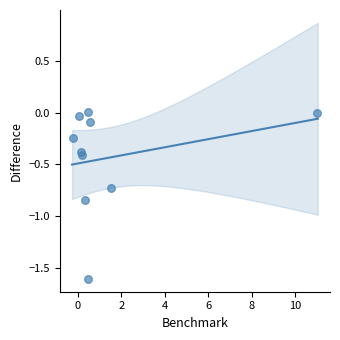

What is the average Y value?

-0.4